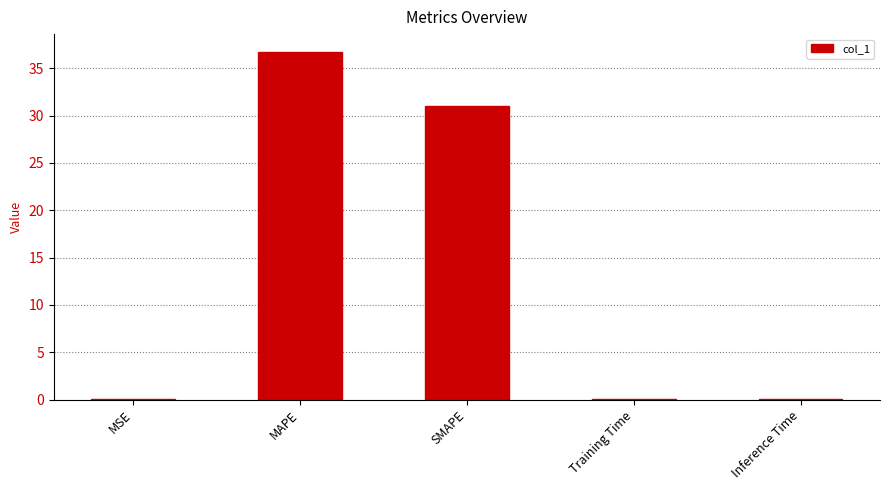

Where is the data nearest to the value 18?

SMAPE